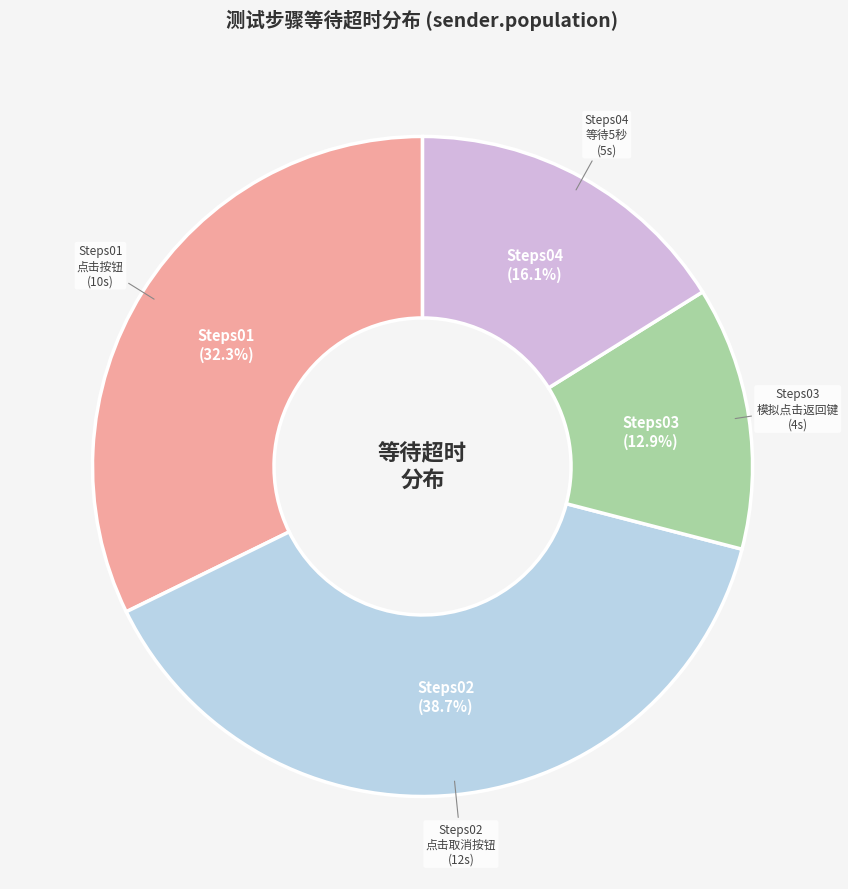

Is there any slice that represents more than half of the pie?

No